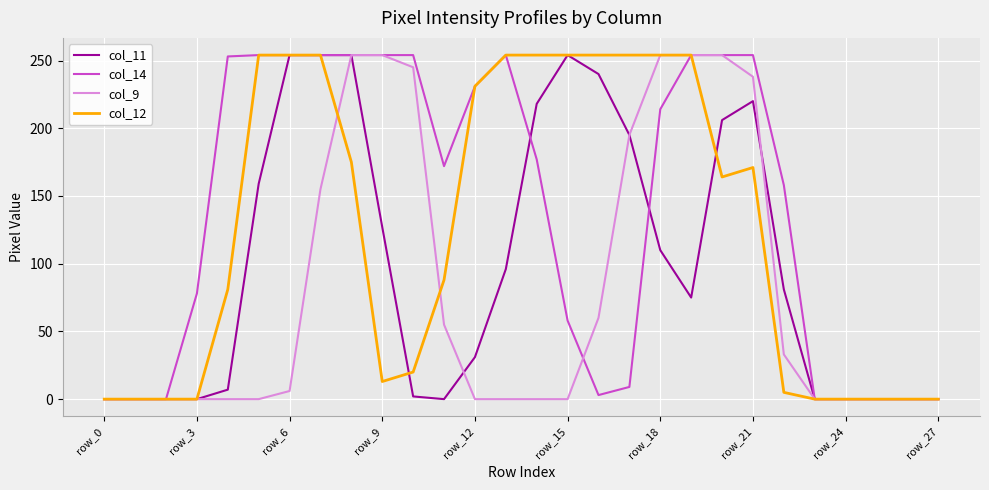

What is the value of the col_14 point at the 8th from the left?

254